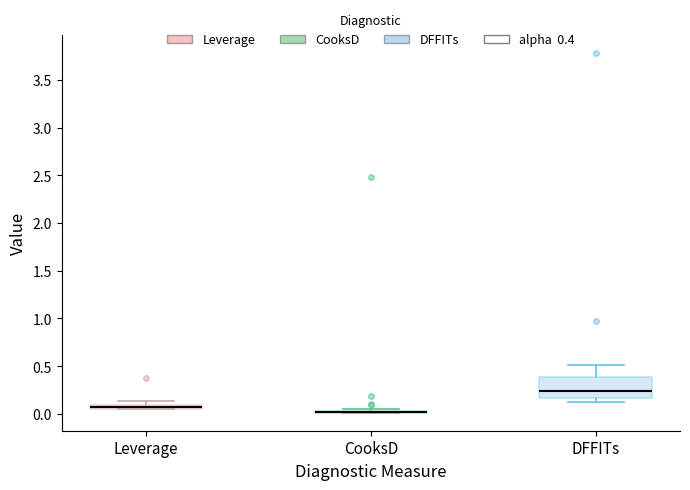

Comparing the boxes themselves (not the whiskers), which one is the tallest?

DFFITs